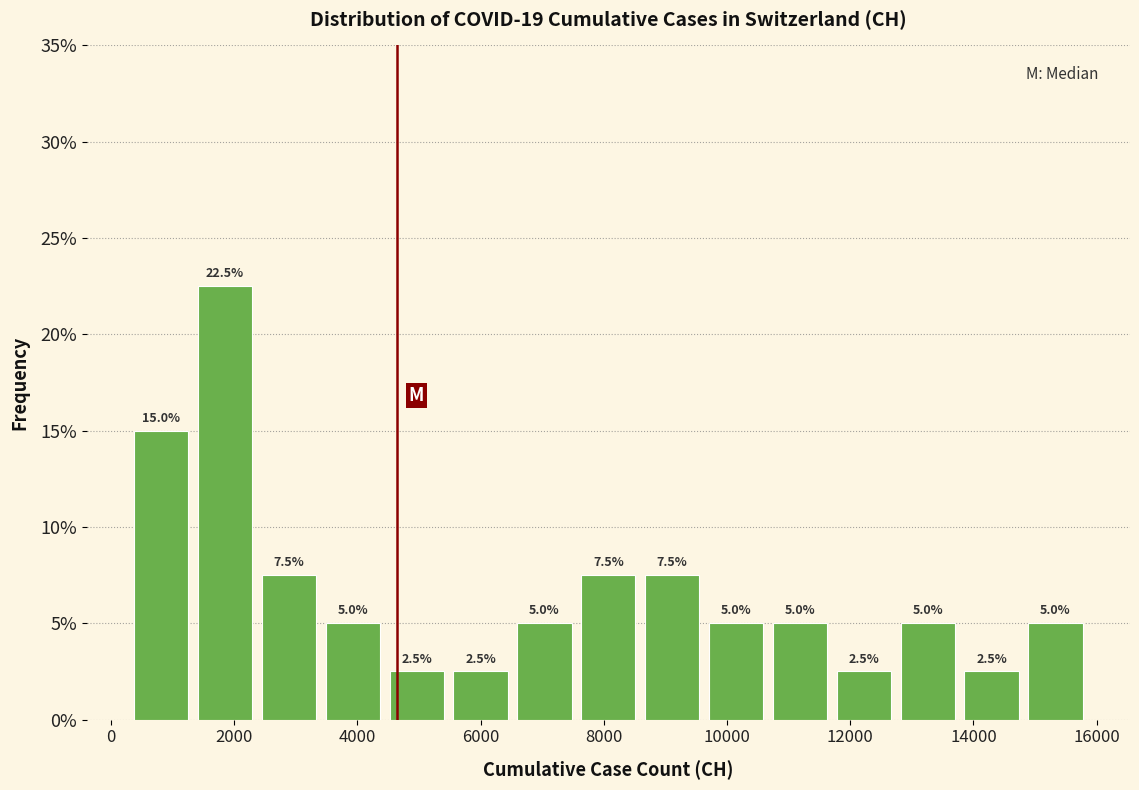

Which range on the x-axis has the tallest bar?

1400 to 2400